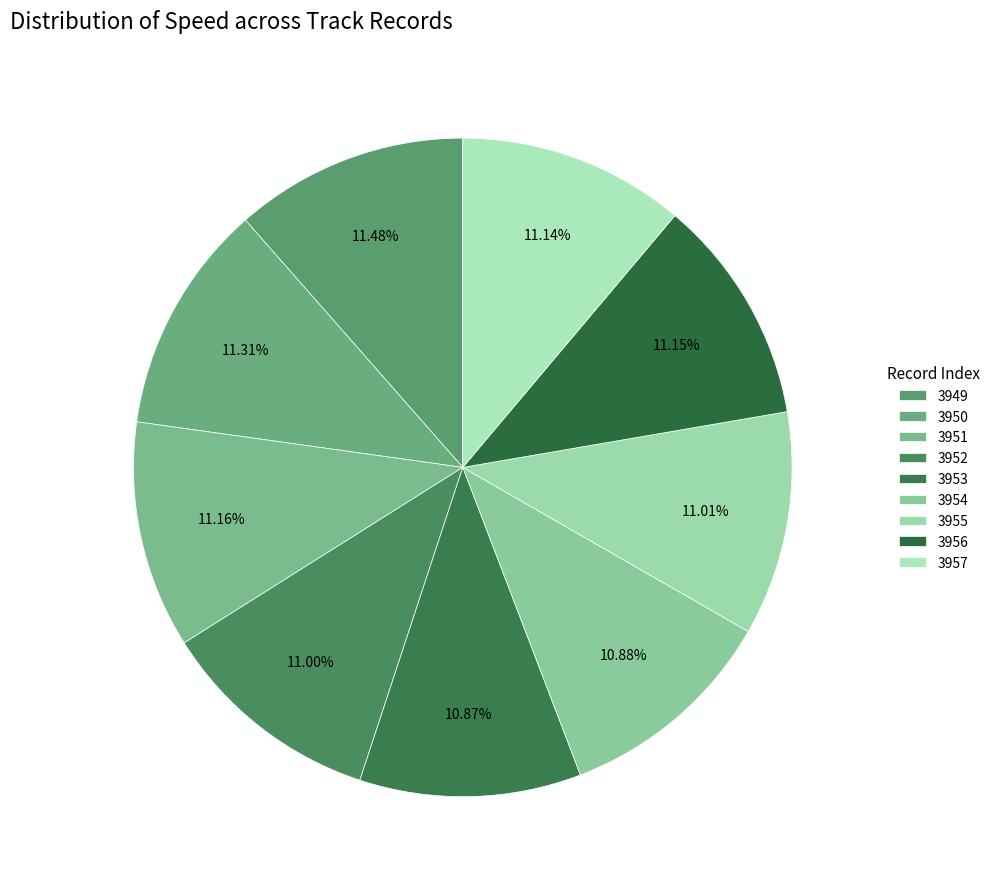

Do 3954 and 3956 together represent more than half of the pie?

No